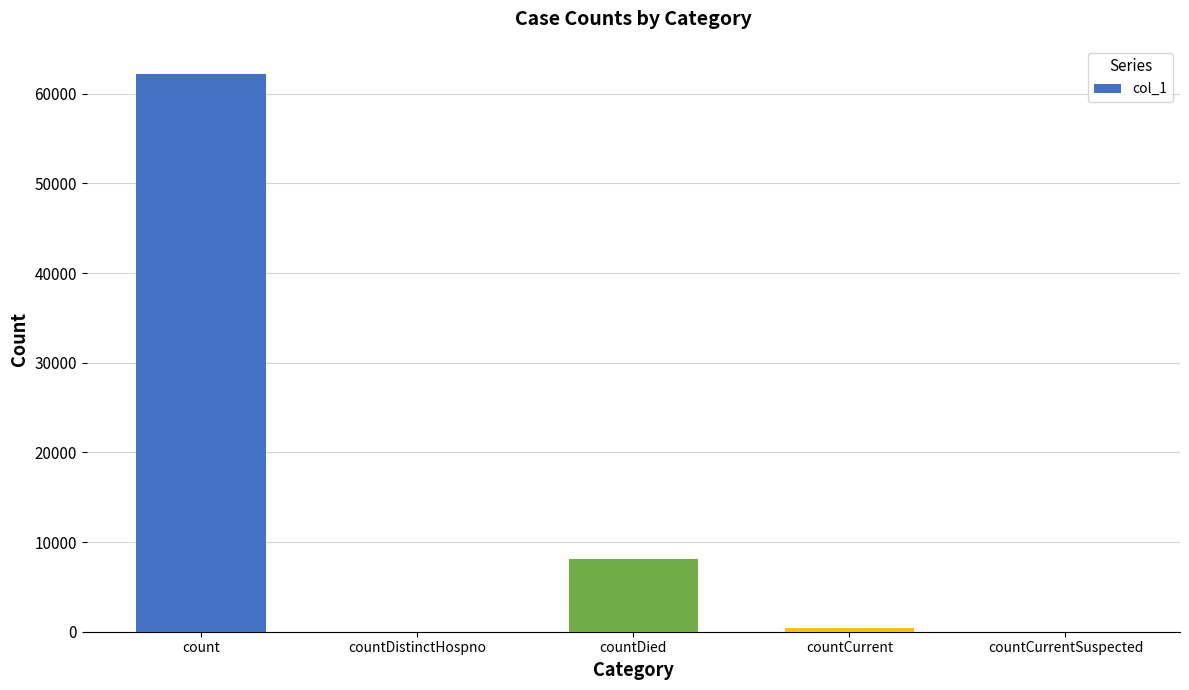

How many distinct data groups are displayed?

1